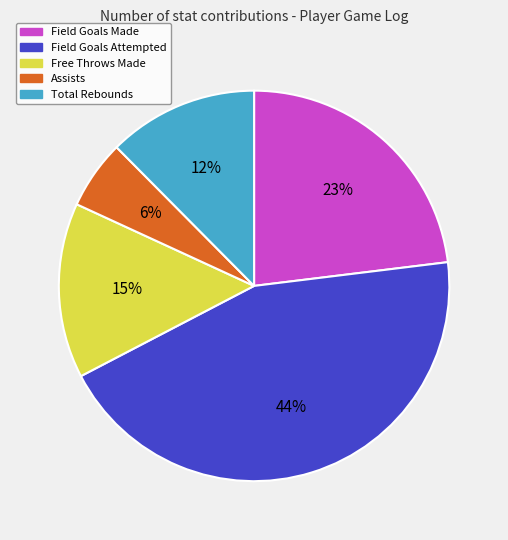

Does any single category account for the majority?

No